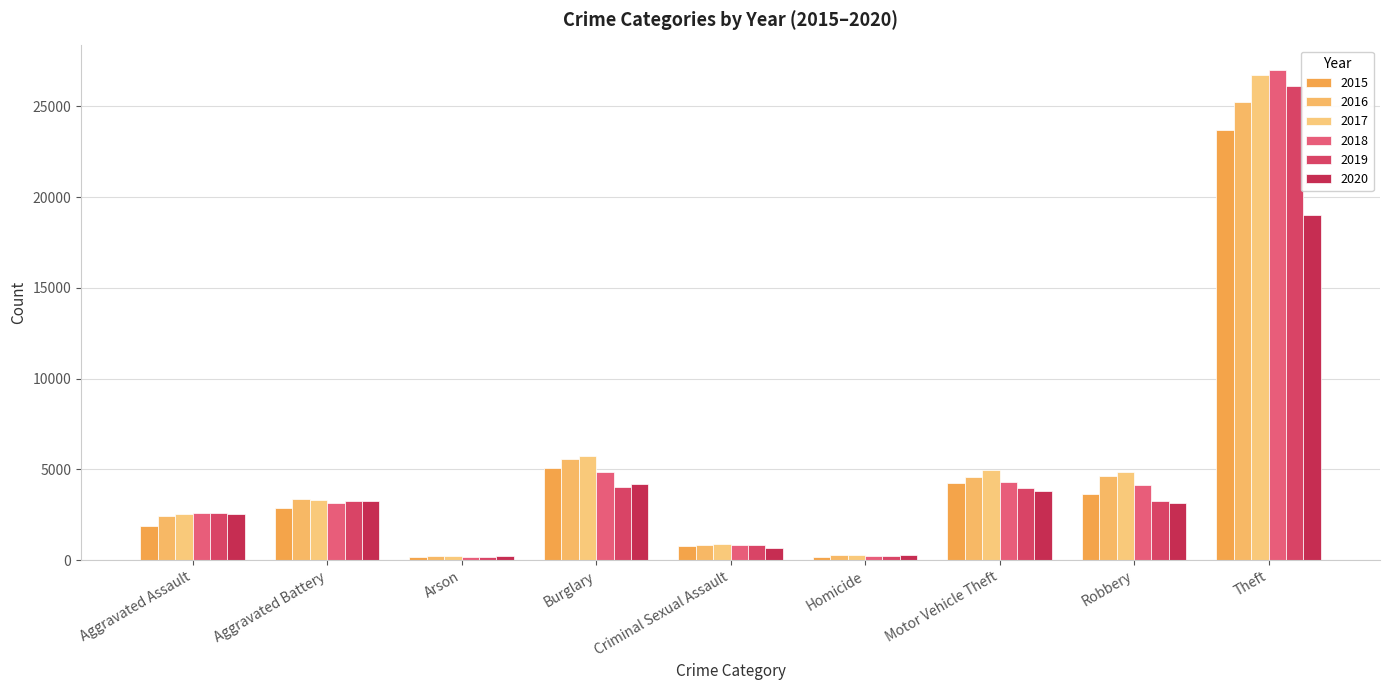

Read the 2016 value at Criminal Sexual Assault.

819